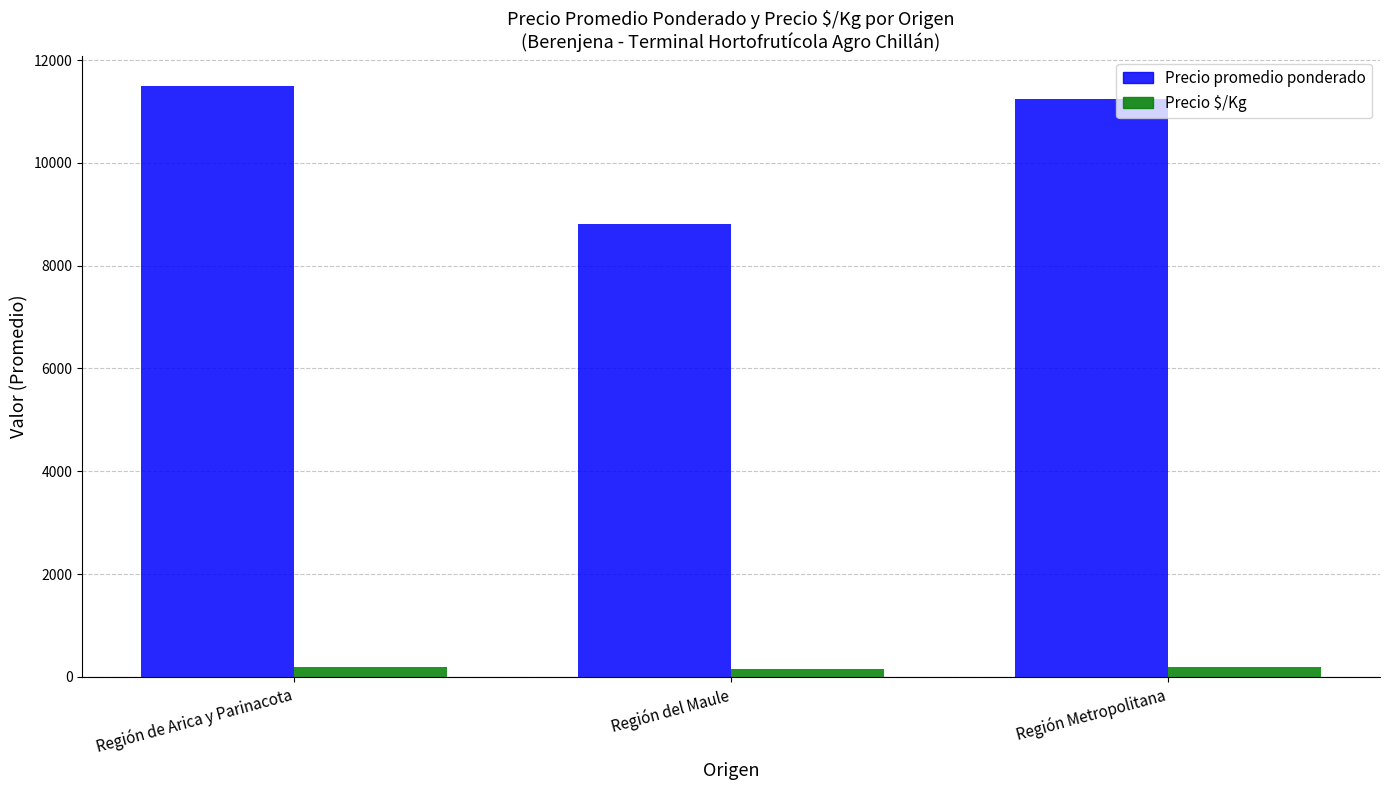

What is the label of the 2nd bar from the left?

Región del Maule